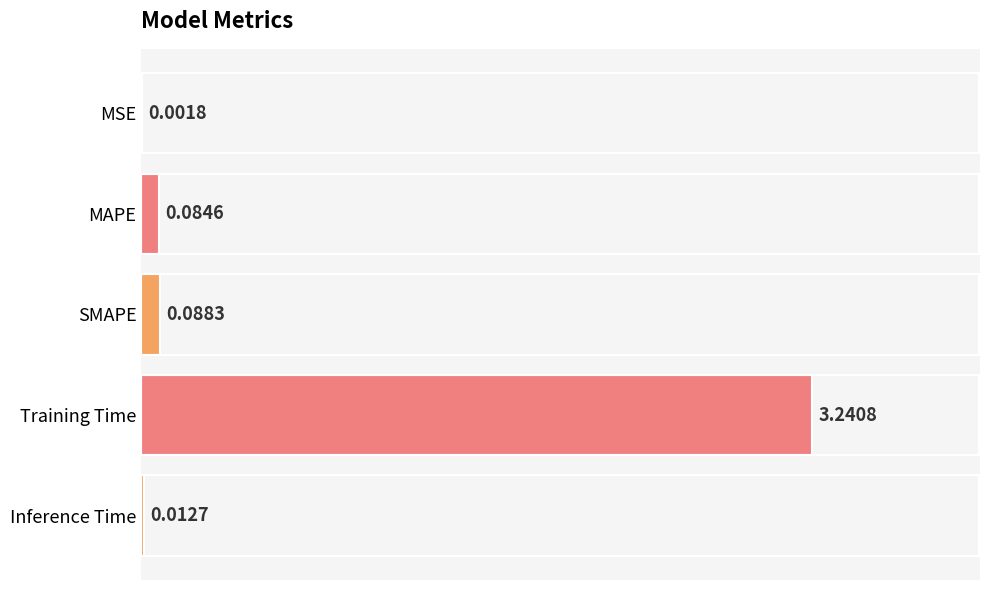

What is the change in value from Training Time to Inference Time?

-3.2